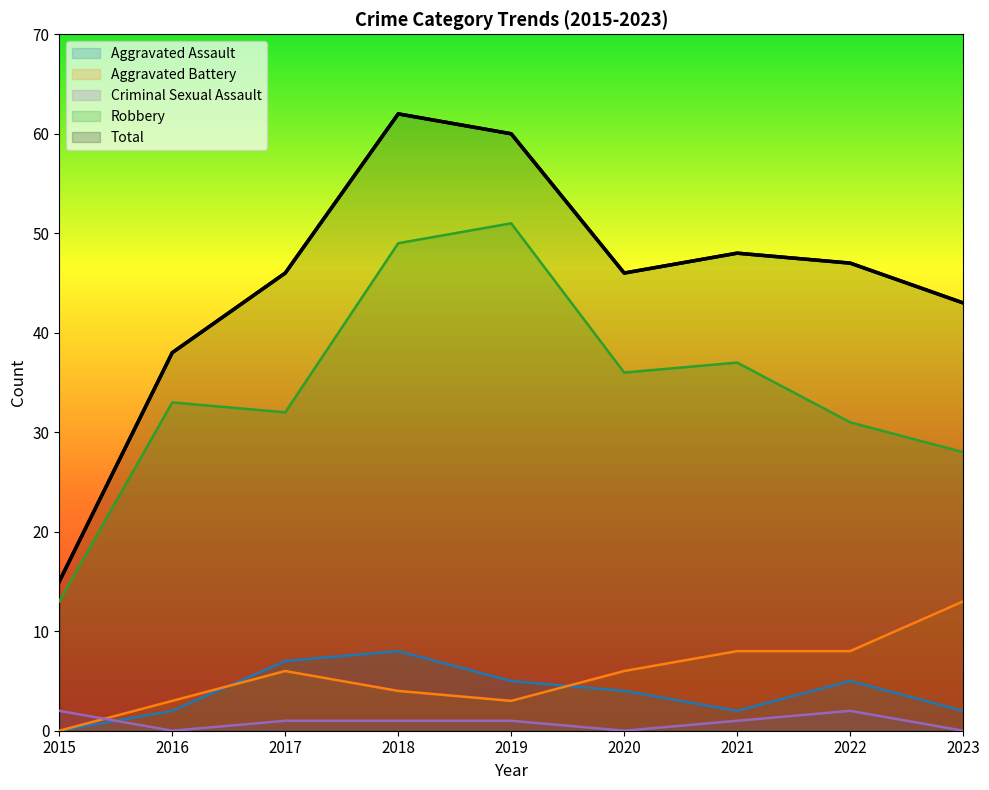

Reading left to right, transcribe all the data shown in this chart.

Aggravated Assault: 2015=0	2016=2	2017=7	2018=8	2019=5	2020=4	2021=2	2022=5	2023=2
Aggravated Battery: 2015=0	2016=3	2017=6	2018=4	2019=3	2020=6	2021=8	2022=8	2023=13
Criminal Sexual Assault: 2015=2	2016=0	2017=1	2018=1	2019=1	2020=0	2021=1	2022=2	2023=0
Robbery: 2015=13	2016=33	2017=32	2018=49	2019=51	2020=36	2021=37	2022=31	2023=28
Total: 2015=15	2016=38	2017=46	2018=62	2019=60	2020=46	2021=48	2022=47	2023=43